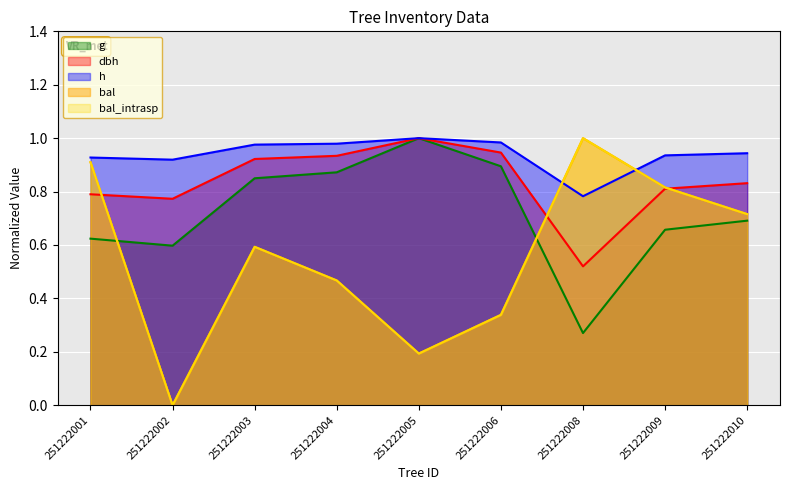

What is the sum of all g values?

6.5